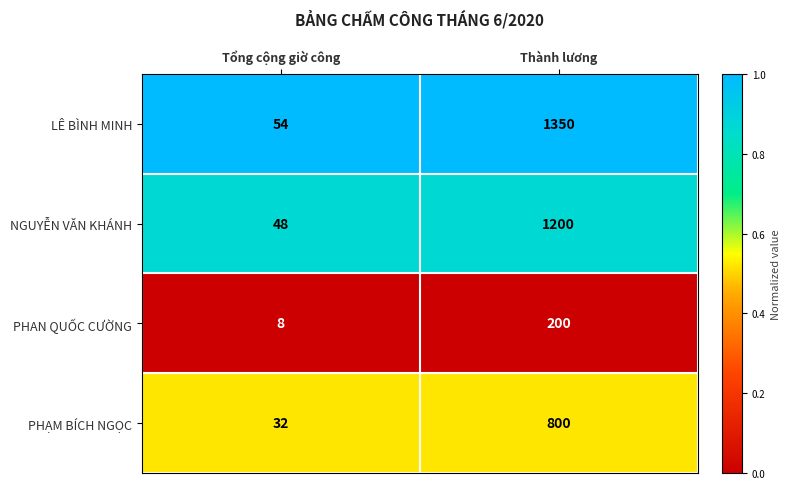

Which series changed the most between Tổng cộng giờ công and Thành lương?

LÊ BÌNH MINH